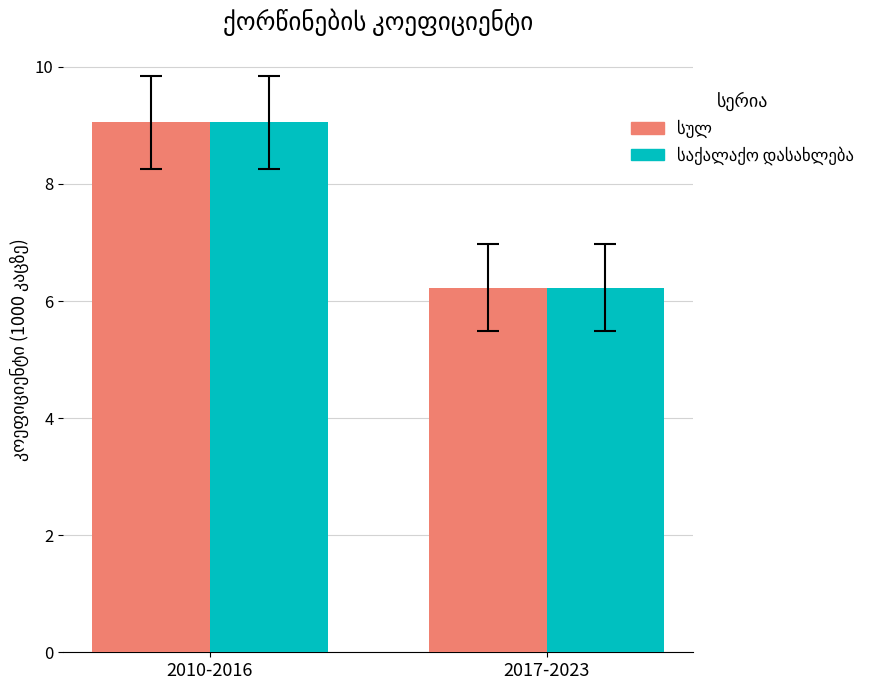

At which category is the sum across all series the highest?

2010-2016